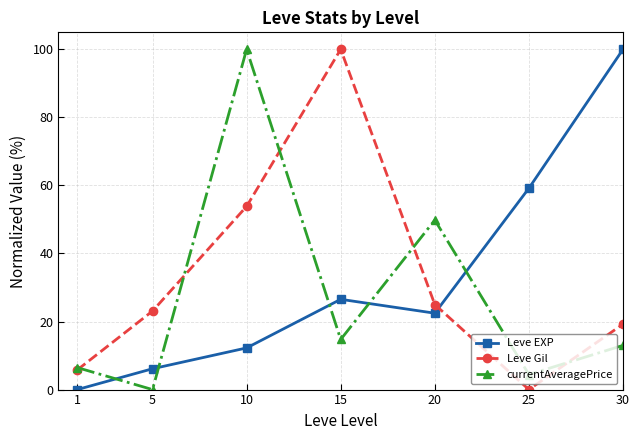

What is the maximum value for currentAveragePrice?

100.0